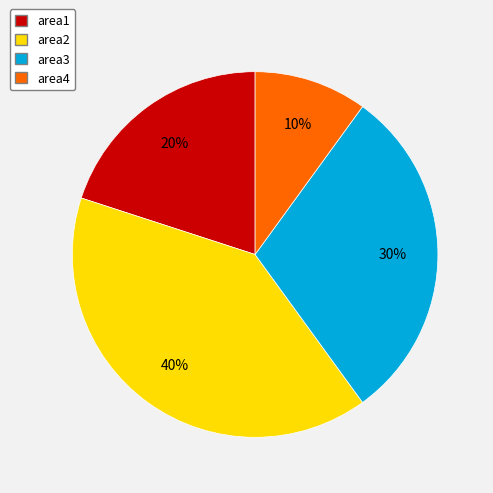

Does area4 represent more than half of the total?

No